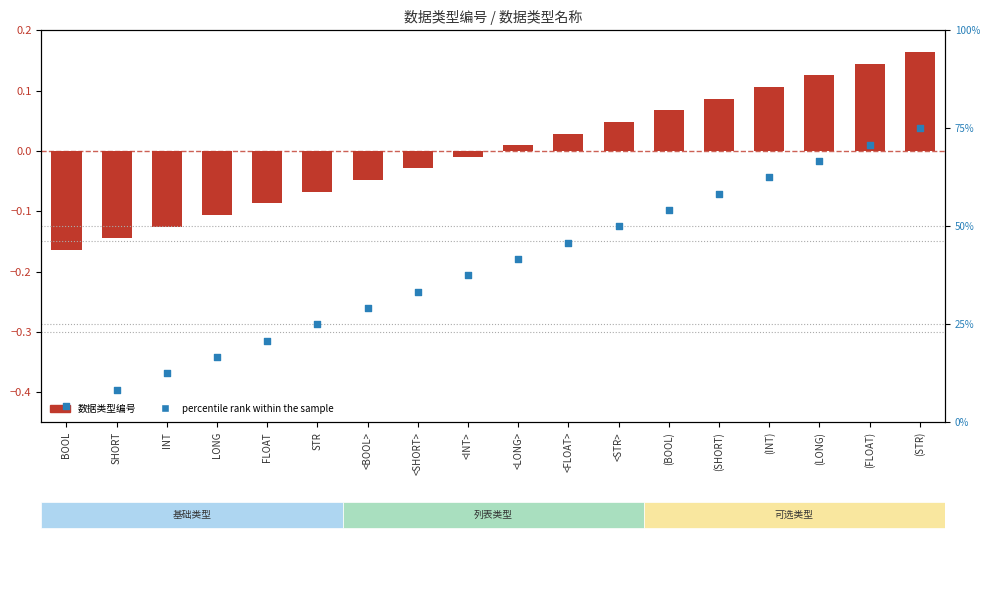

What is the change in value from INT to (FLOAT)?

+58.3